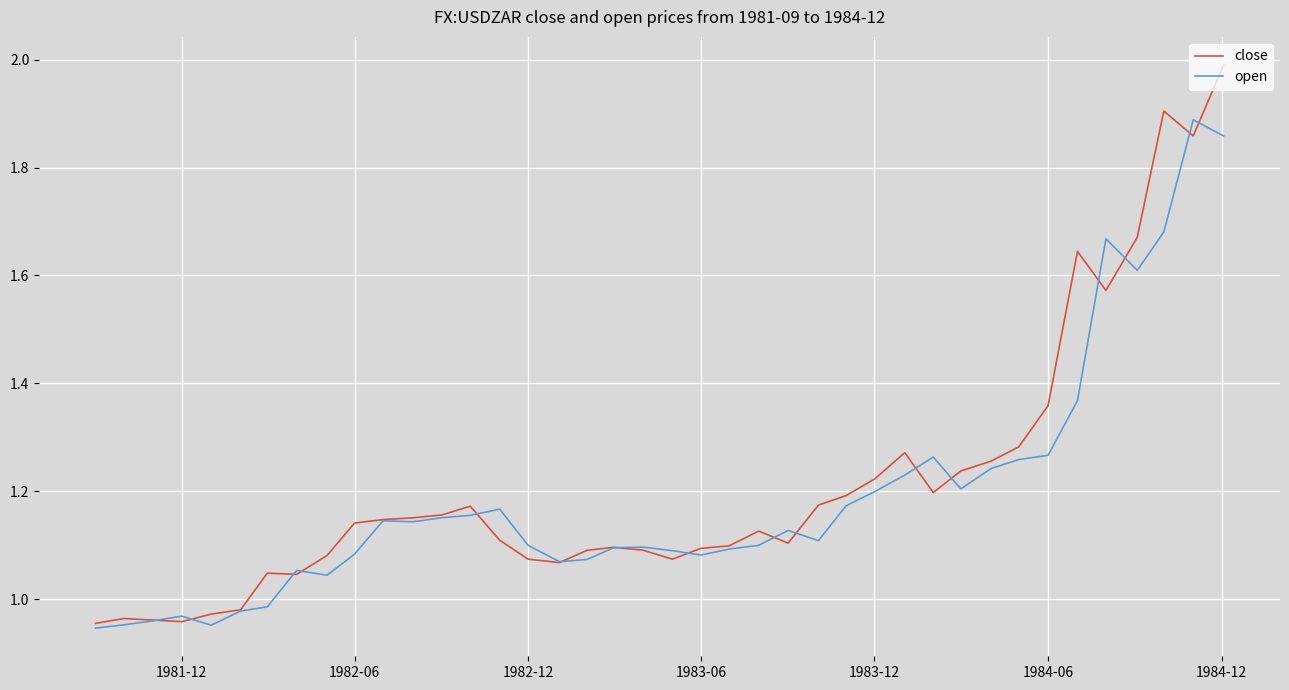

What is the maximum value shown in the chart?

2.0